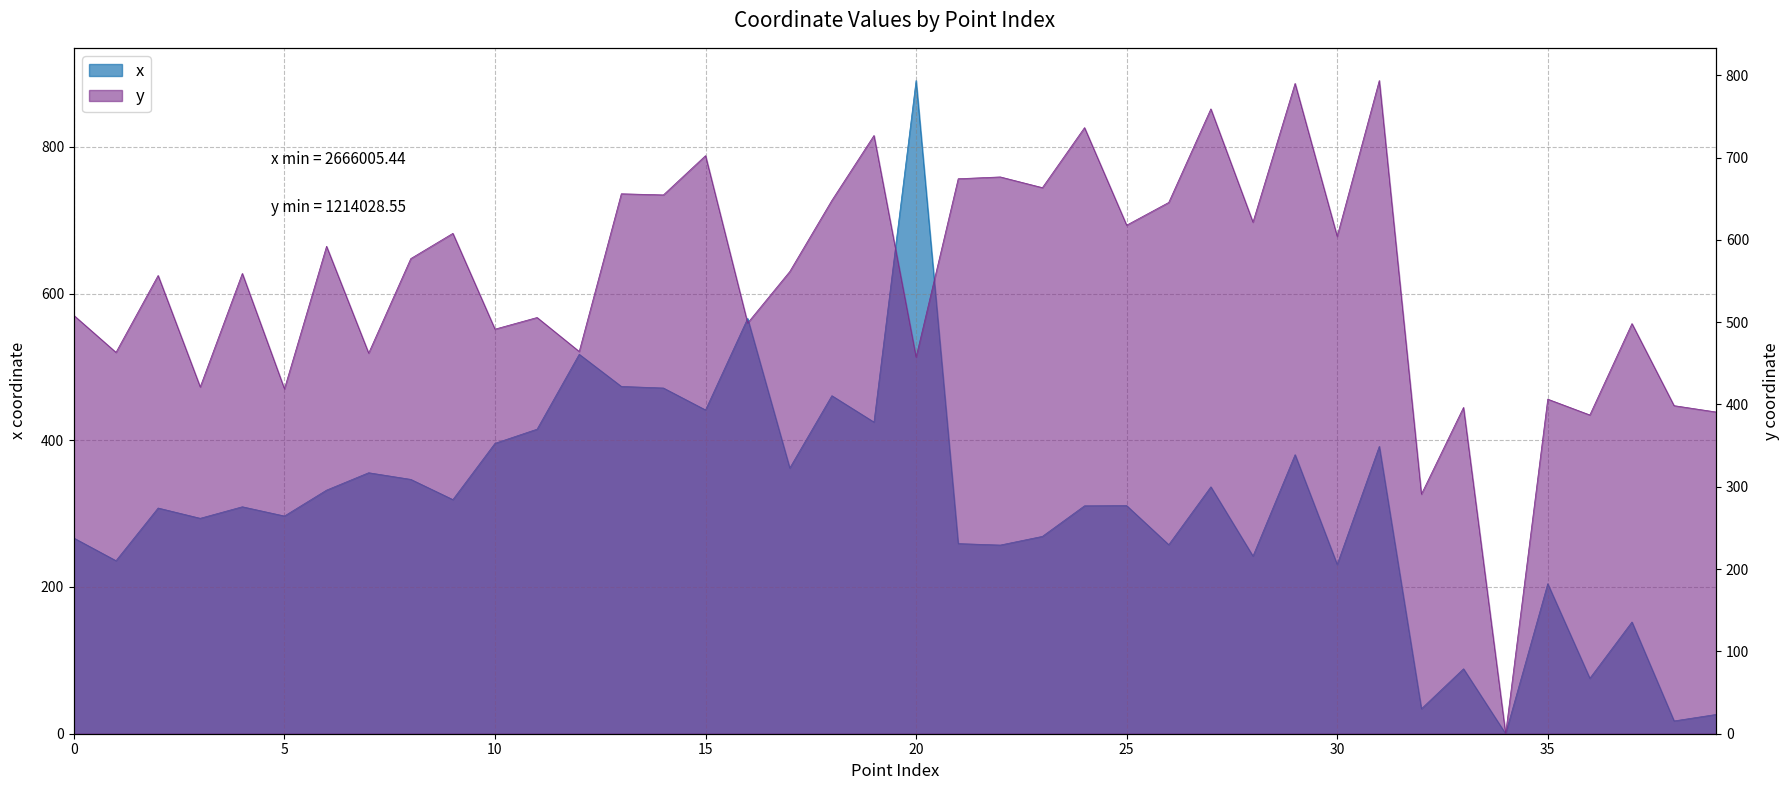

What is the value of the x point at the 23rd from the left?

257.2